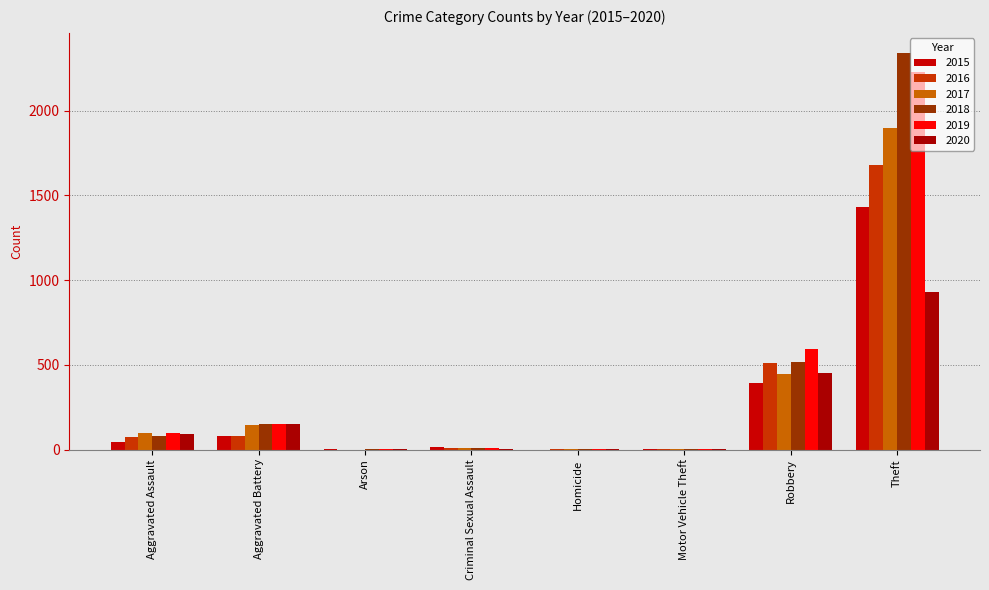

Which label corresponds to the largest value in the chart?

Theft